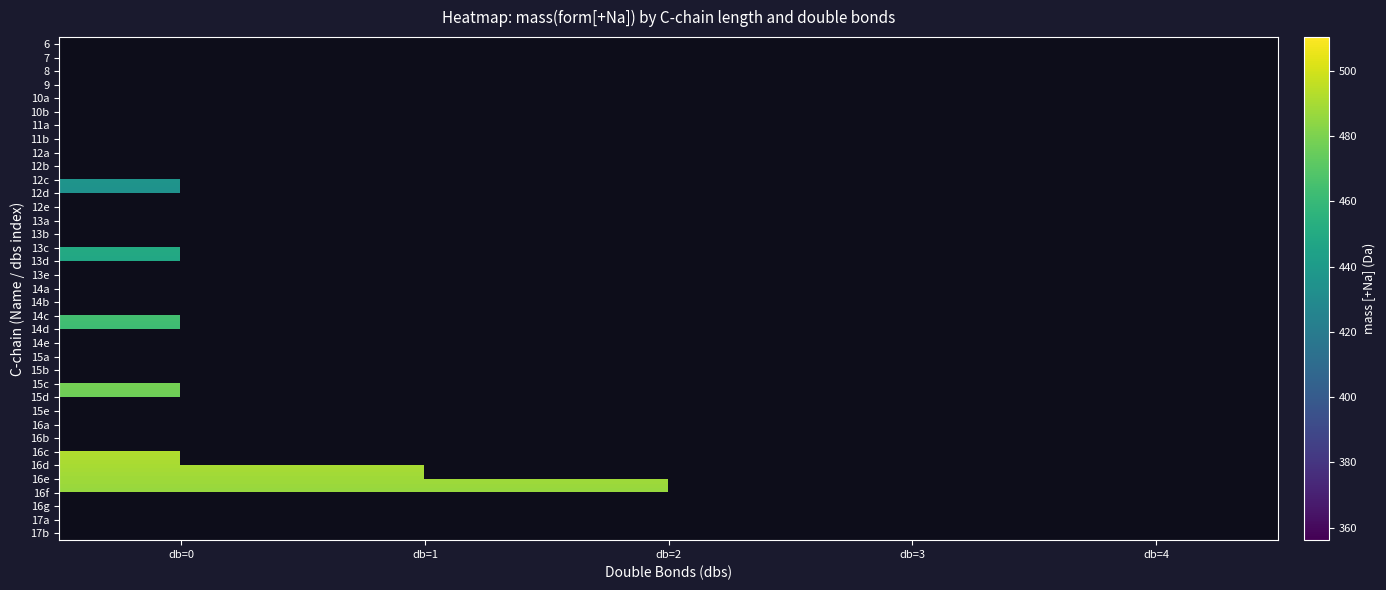

Which label corresponds to the smallest value in the chart?

db=0